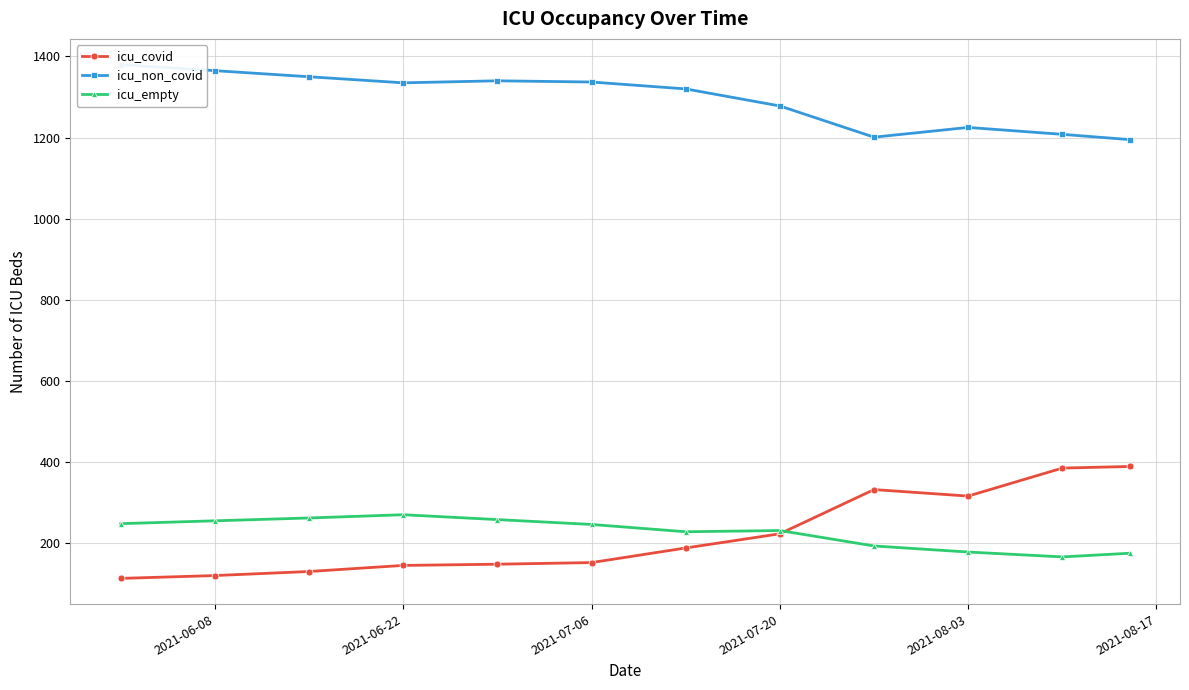

Read the icu_covid value at 2021-08-03.

316